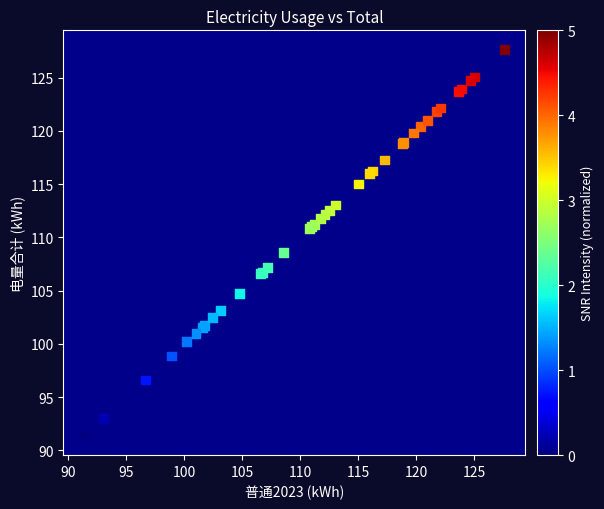

What Y value in the scatter plot is closest to 109?

108.6